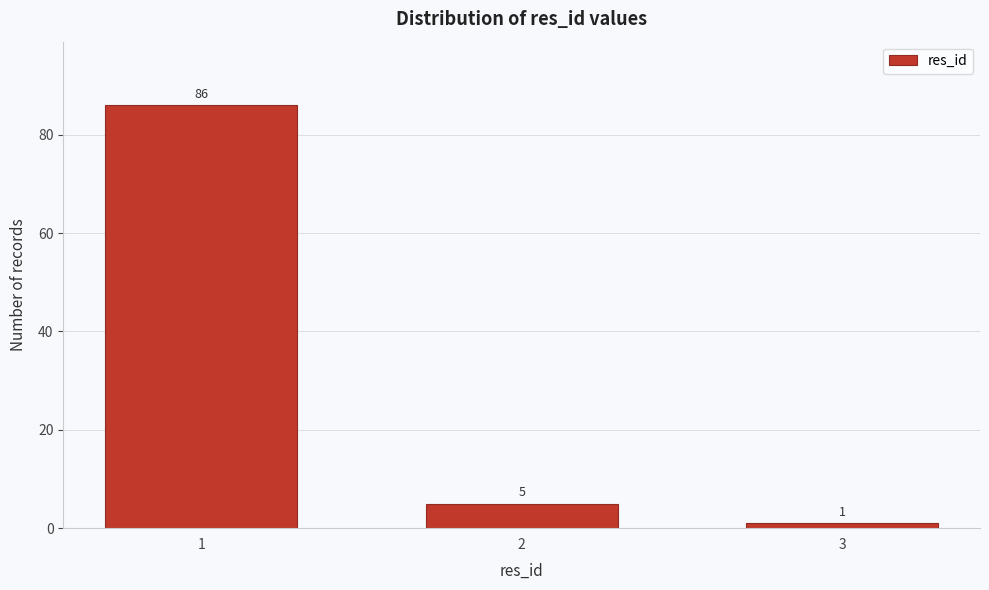

Reading left to right, list all the values displayed in this chart.

86	5	1